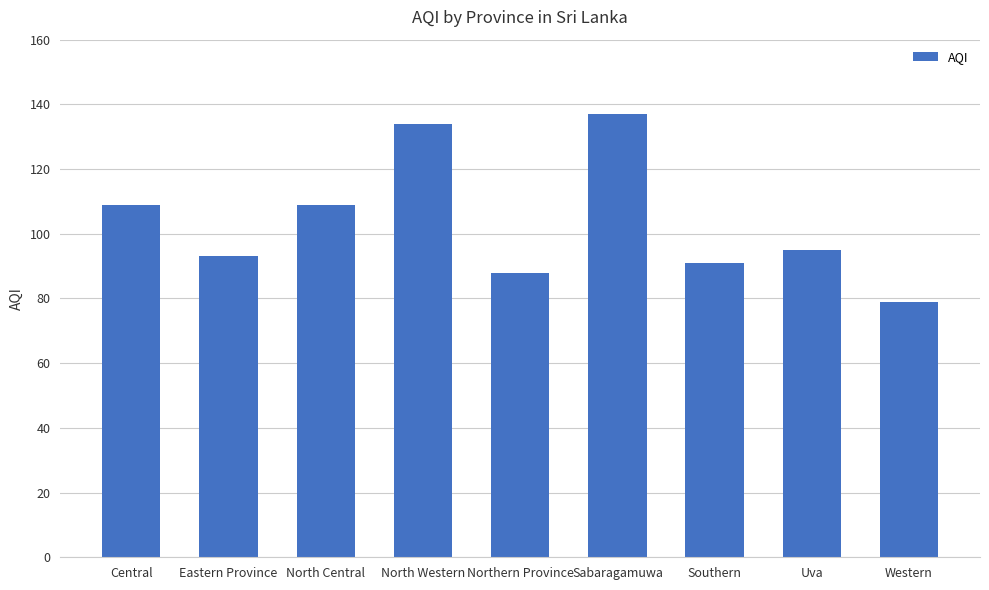

Count the number of data series in this chart.

1